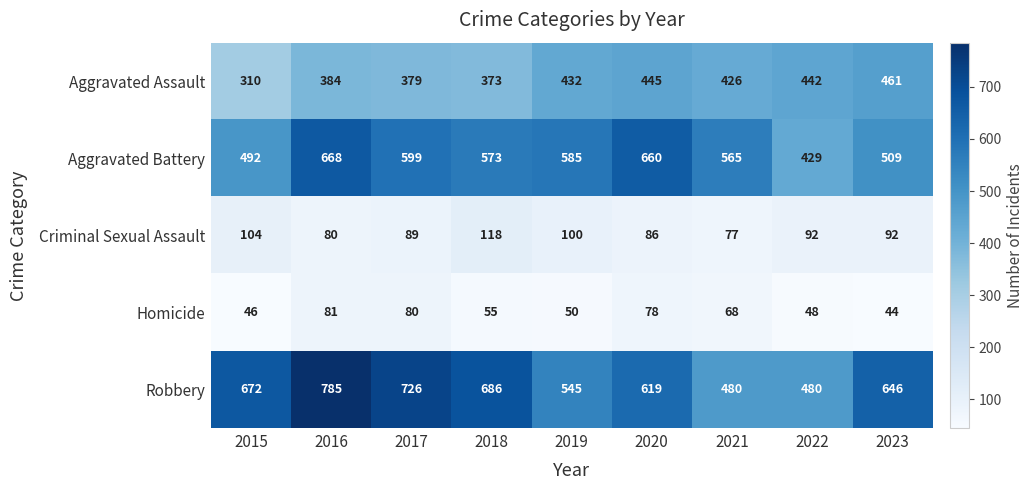

What is the difference between the highest and lowest values at 2016?

705